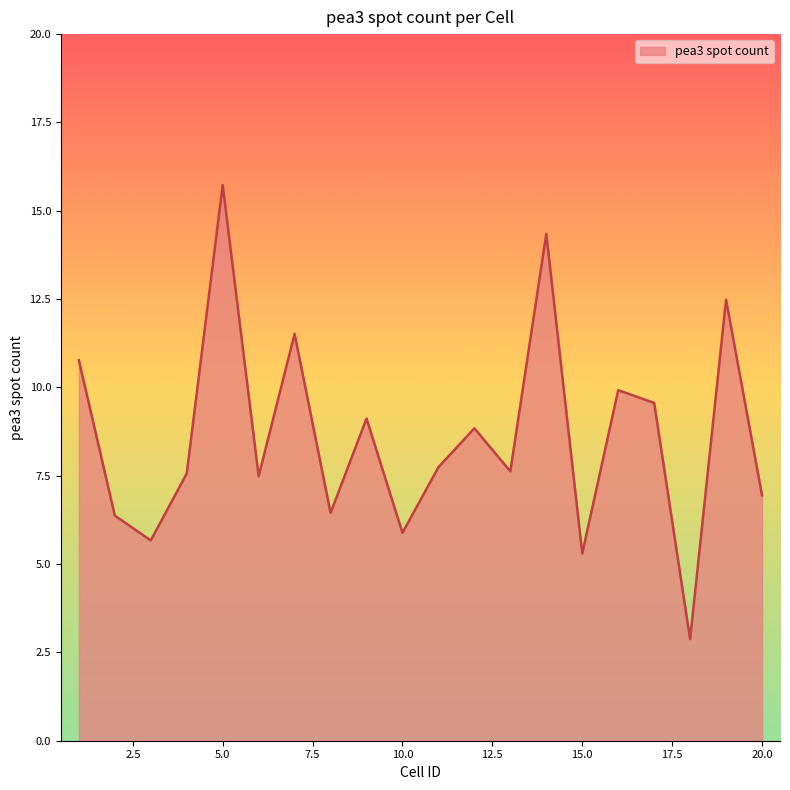

What is the difference between the maximum and minimum values?

12.9